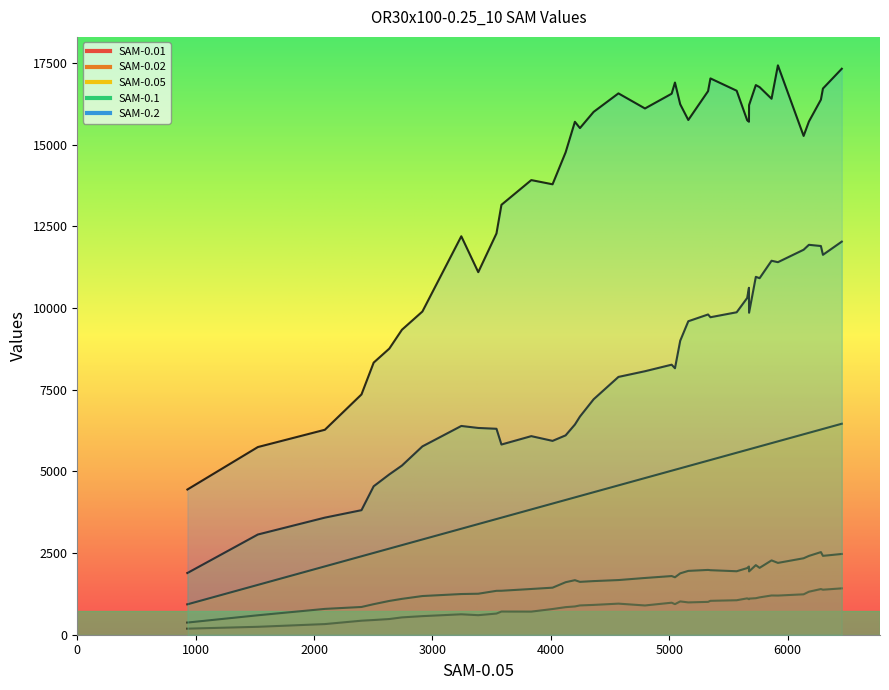

True or false: SAM-0.2 and SAM-0.05 intersect in this chart.

False